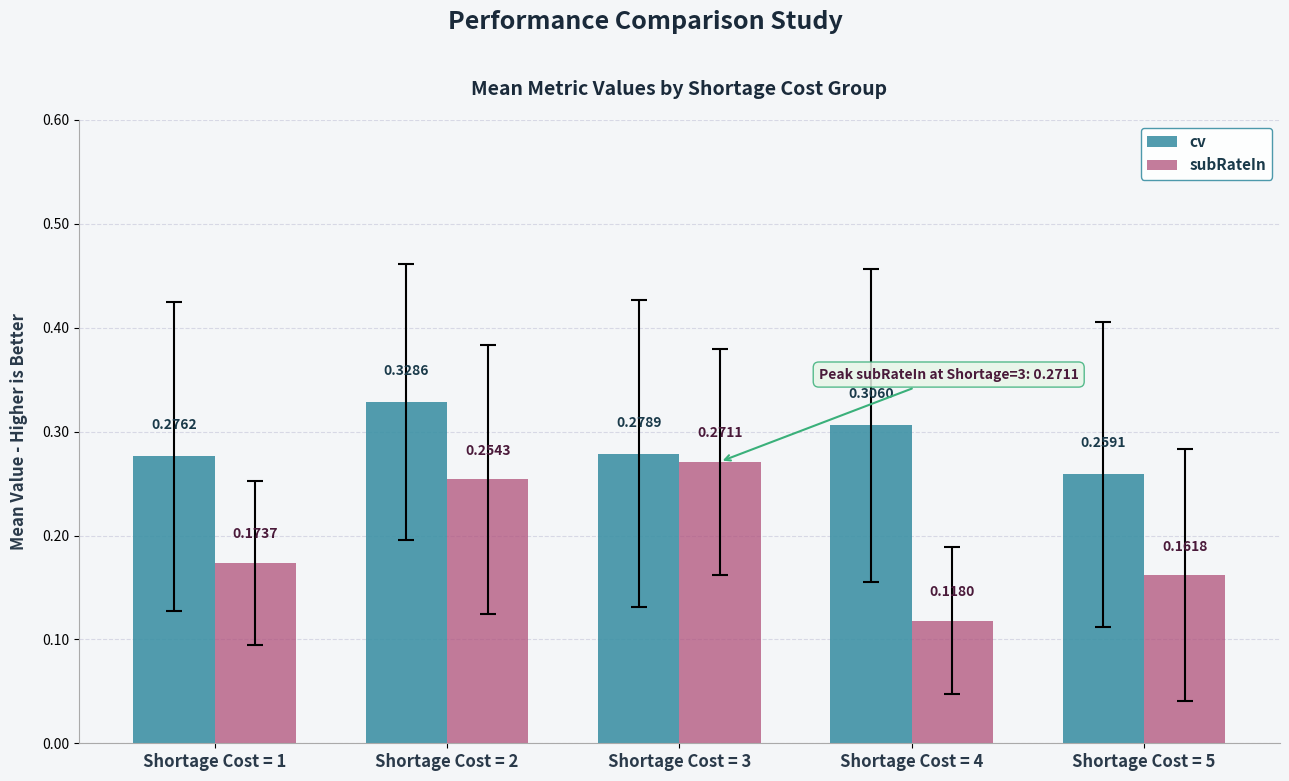

Which series has the largest range (max minus min)?

subRateIn